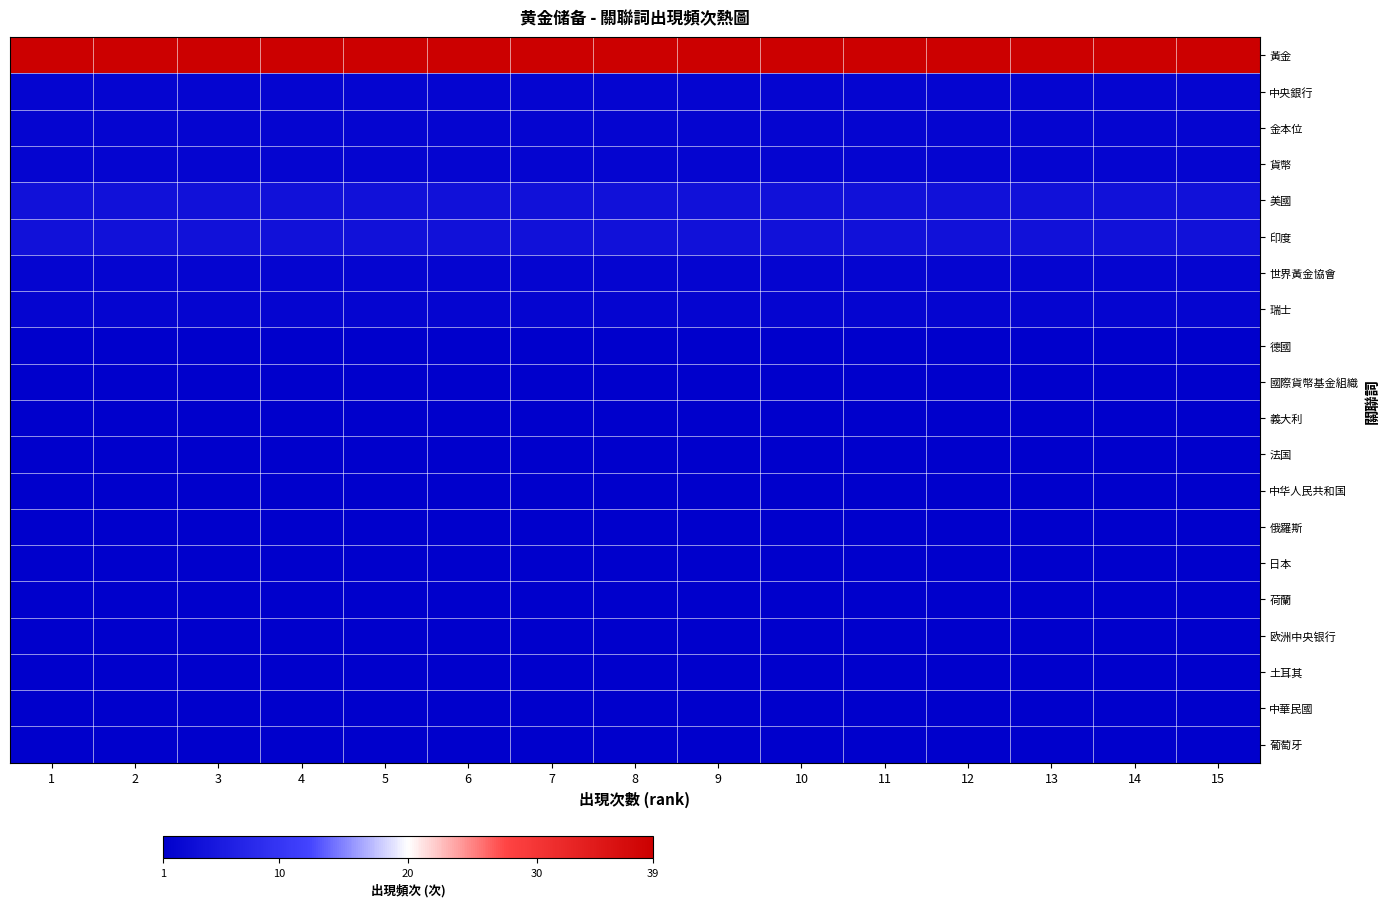

Which series has the largest total across all categories?

黃金